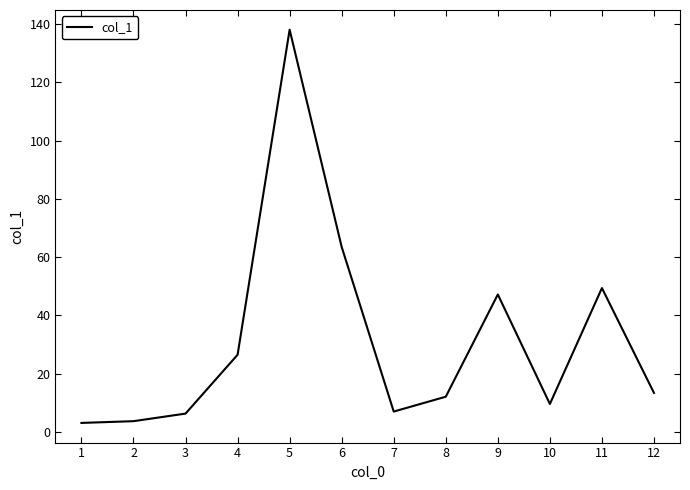

True or false: the data shows 13.4 at 12.

True